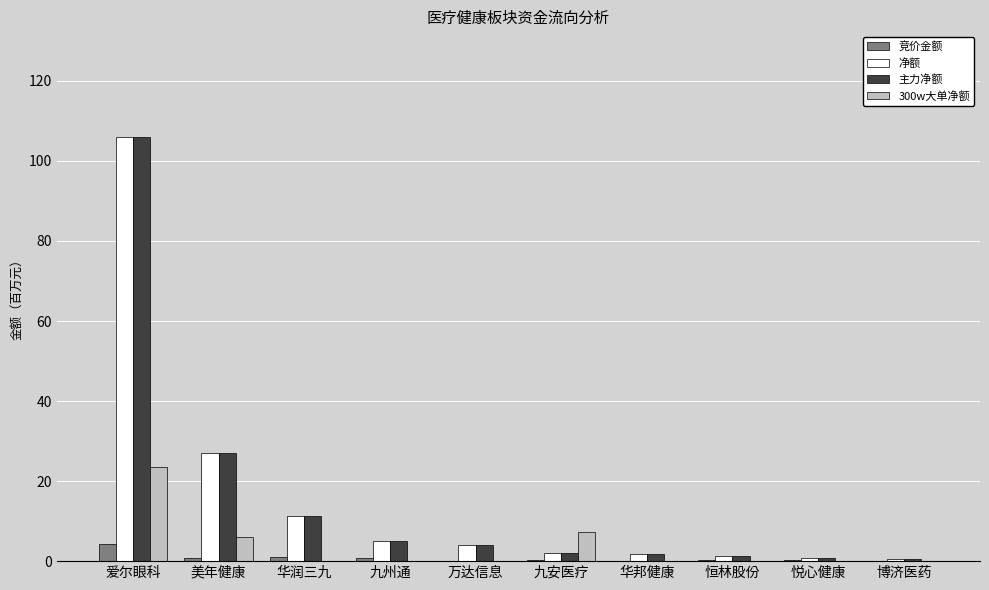

Is the value of 竞价金额 at 九安医疗 greater than the value of 主力净额 at 美年健康?

No